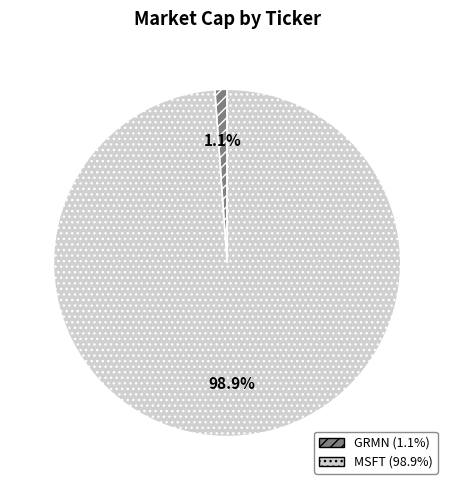

What is the total percentage of GRMN and MSFT?

100.0%